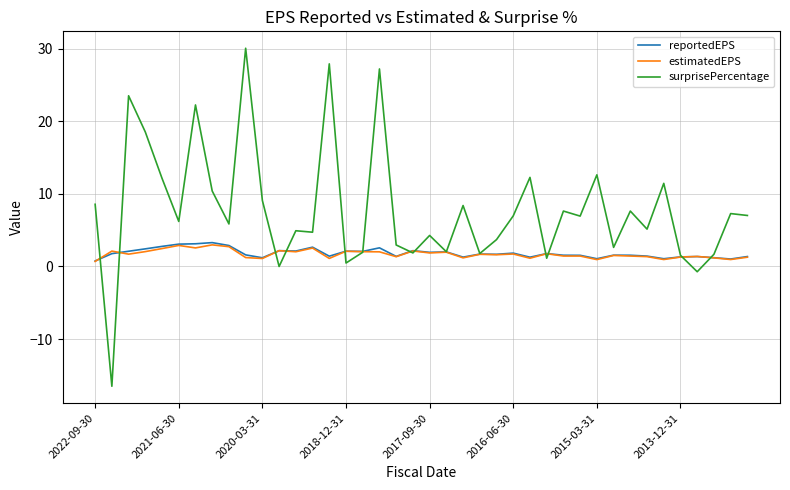

What is the minimum value shown in the chart?

-16.5